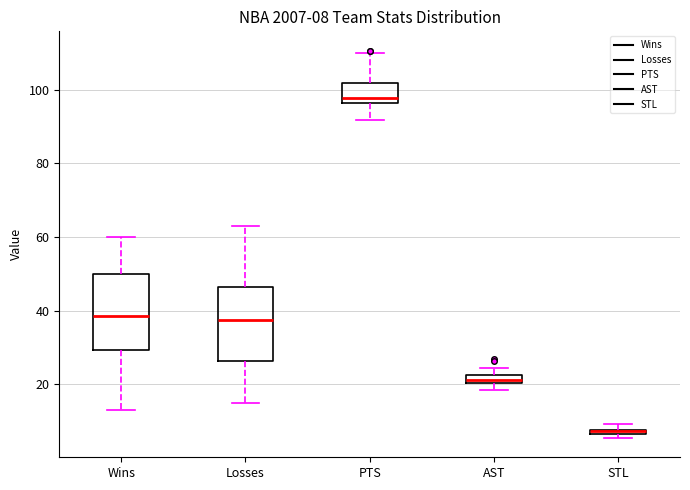

Which box has the lowest median line?

STL